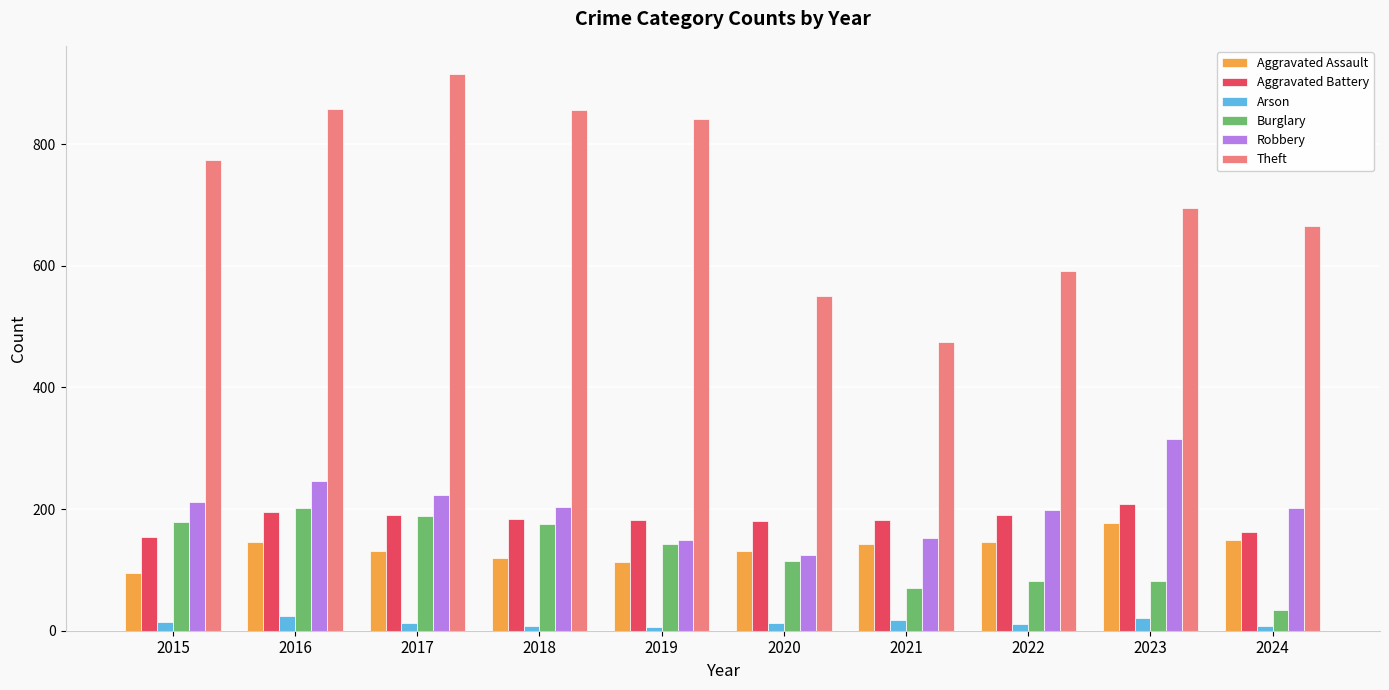

What is the total value across all series at 2017?

1663